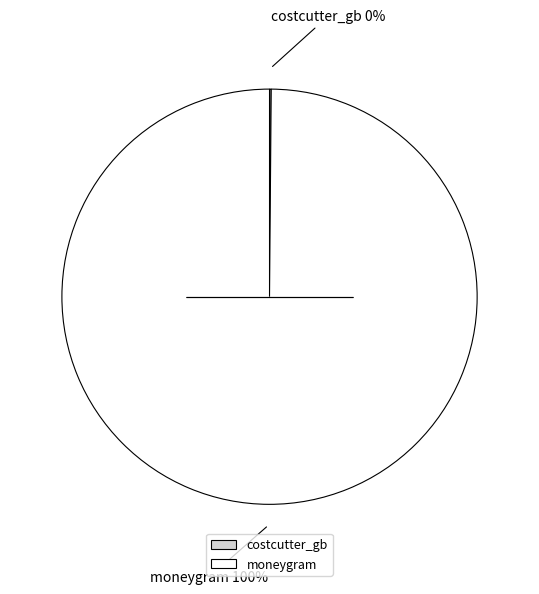

To the nearest percent, what portion does moneygram represent?

100%